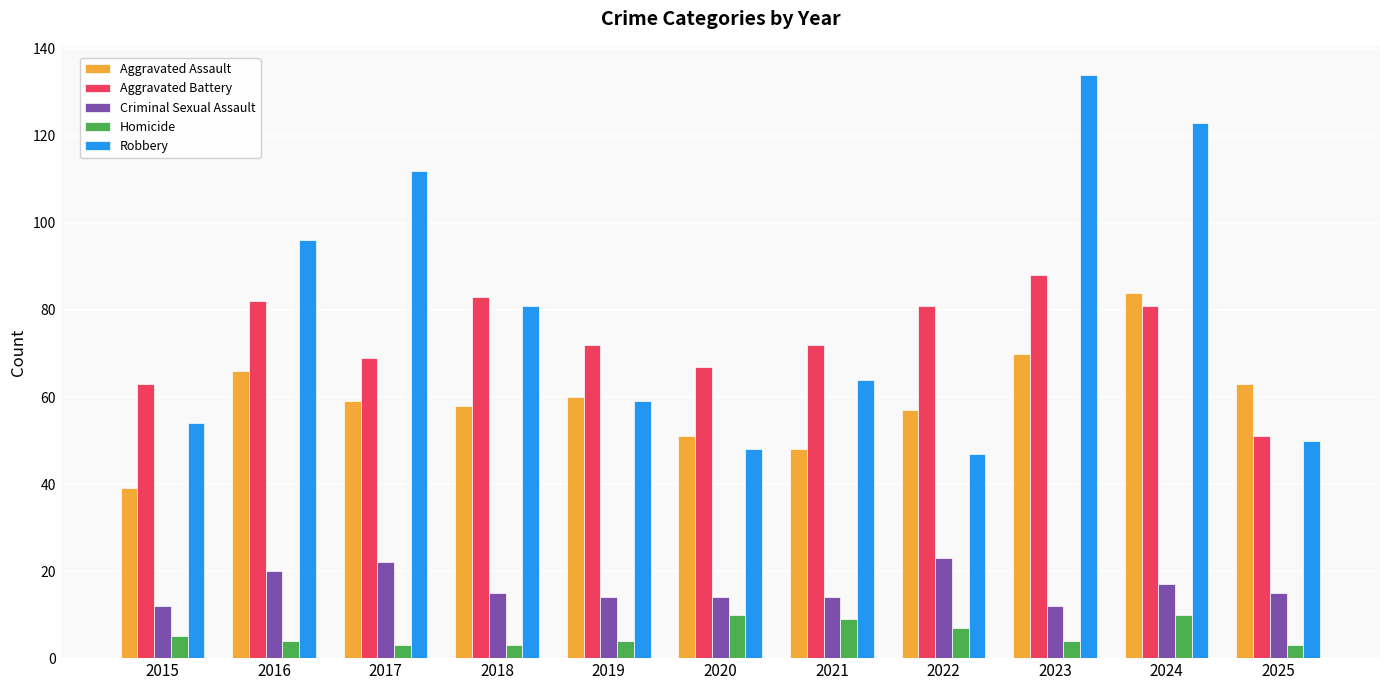

Which series changed the most between 2019 and 2023?

Robbery